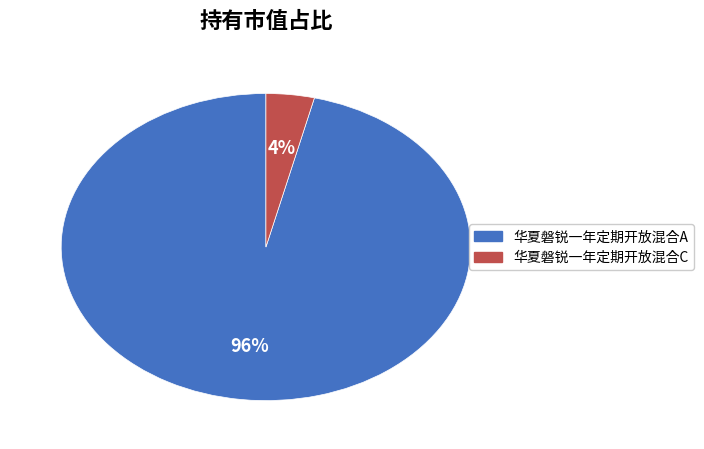

Rank the categories by value from highest to lowest.

华夏磐锐一年定期开放混合A, 华夏磐锐一年定期开放混合C